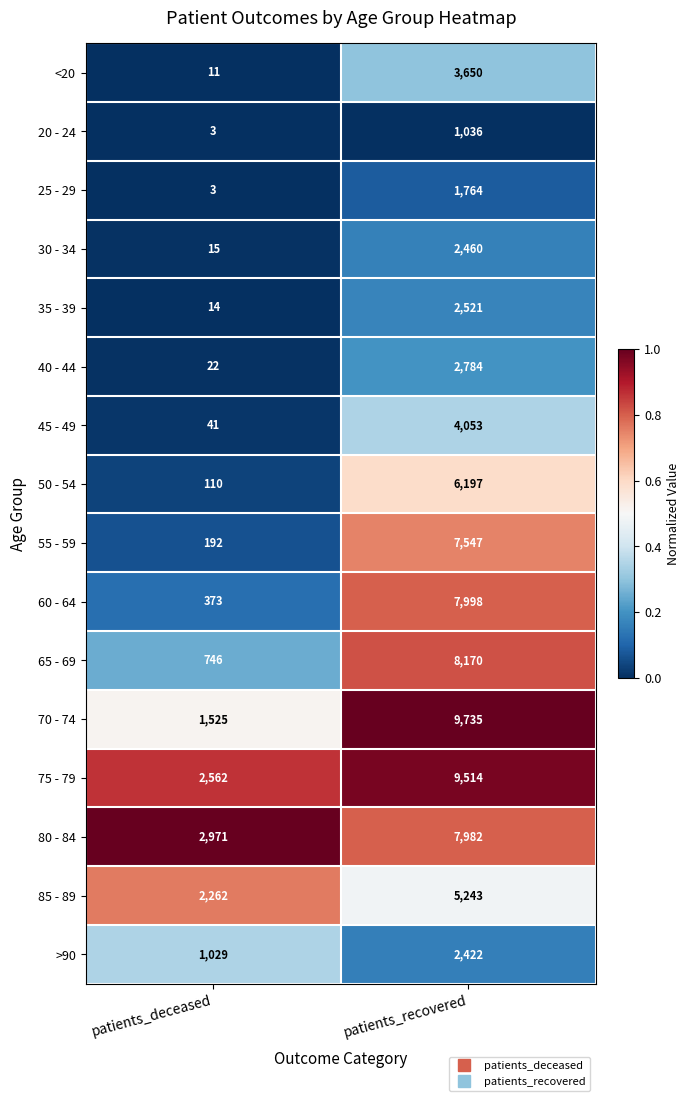

Is it true that 60 - 64 equals 664 at patients_deceased?

False